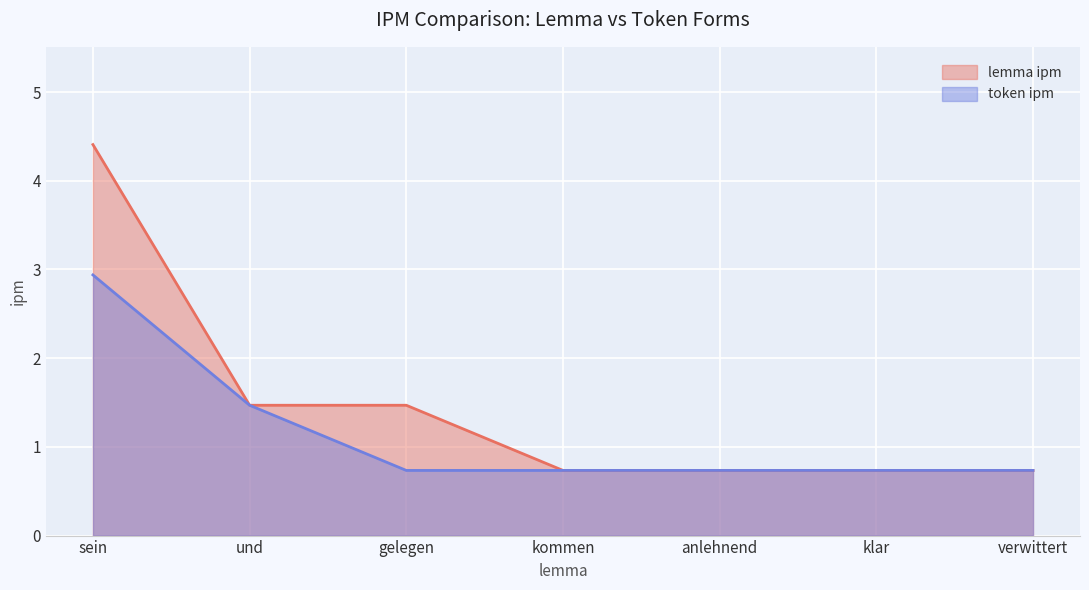

The token ipm series shows 0.7 at klar. True or false?

True